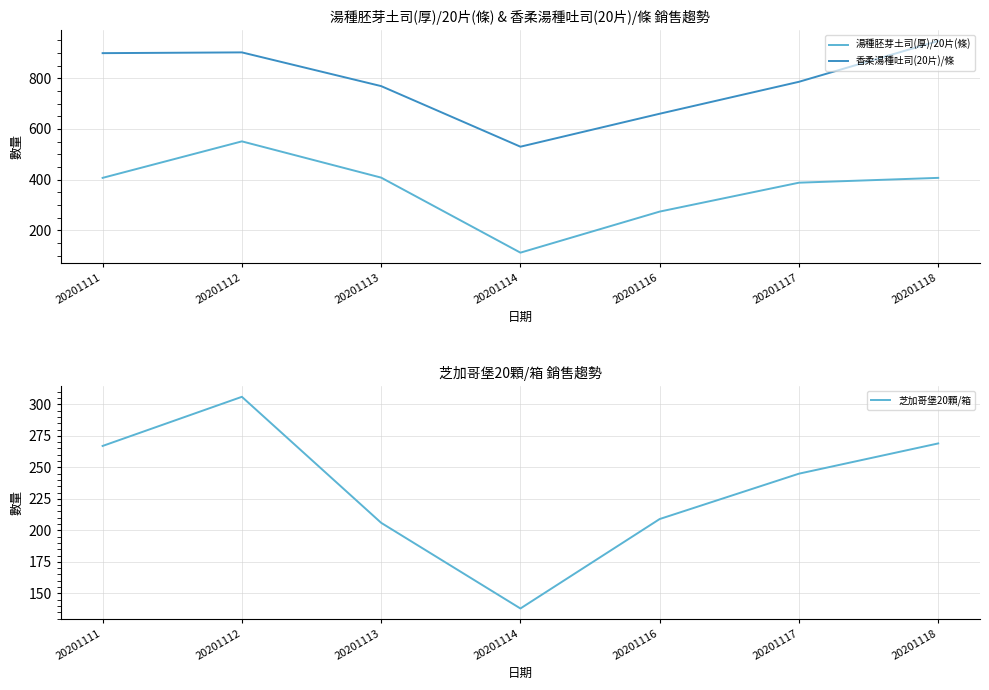

What is the approximate value of 湯種胚芽土司(厚)/20片(條) at 20201114?

112